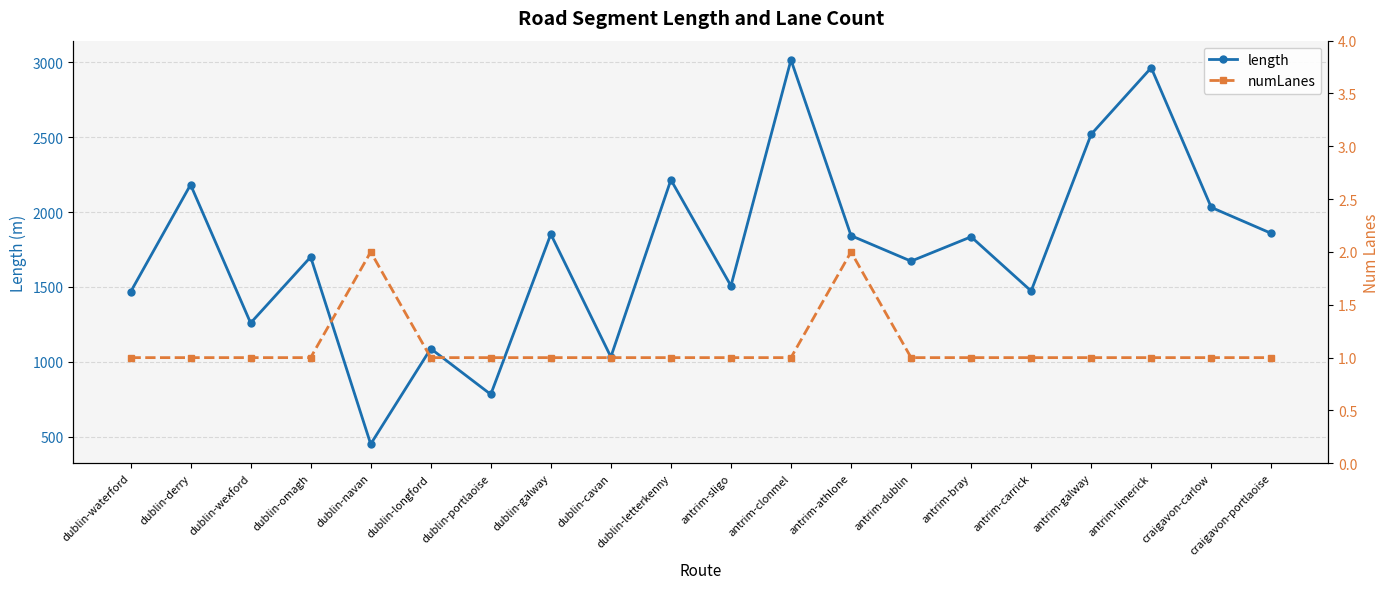

Which series has the largest total across all categories?

length